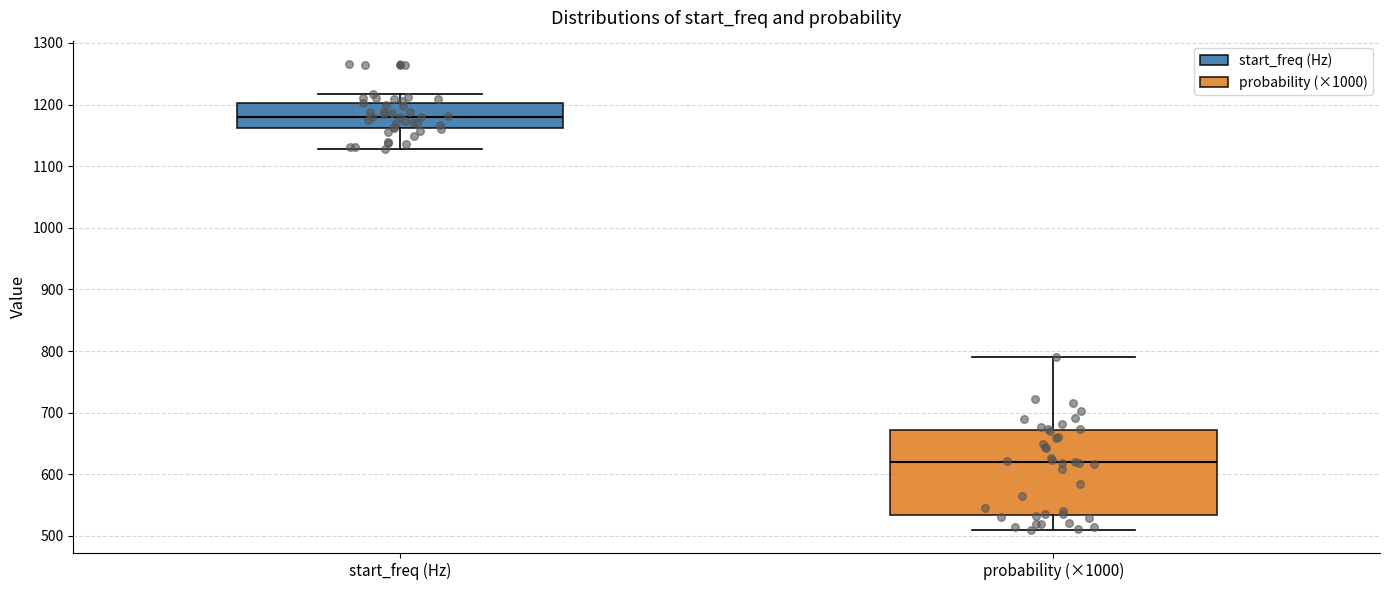

Reading left to right, read every box against the y-axis: the position of its median line, the range the box covers, and the ends of its whiskers. The values are not printed on the chart, so give them approximately, as read against the axis.

start_freq (Hz): median 1180, box 1160 to 1200, whiskers 1130 to 1220
probability (×1000): median 620, box 530 to 670, whiskers 510 to 790